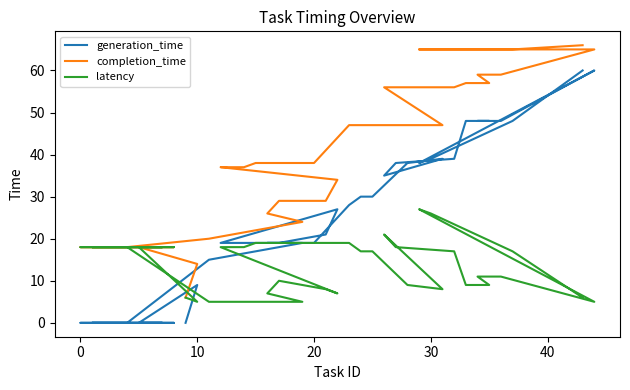

Which series has the widest spread of values?

generation_time